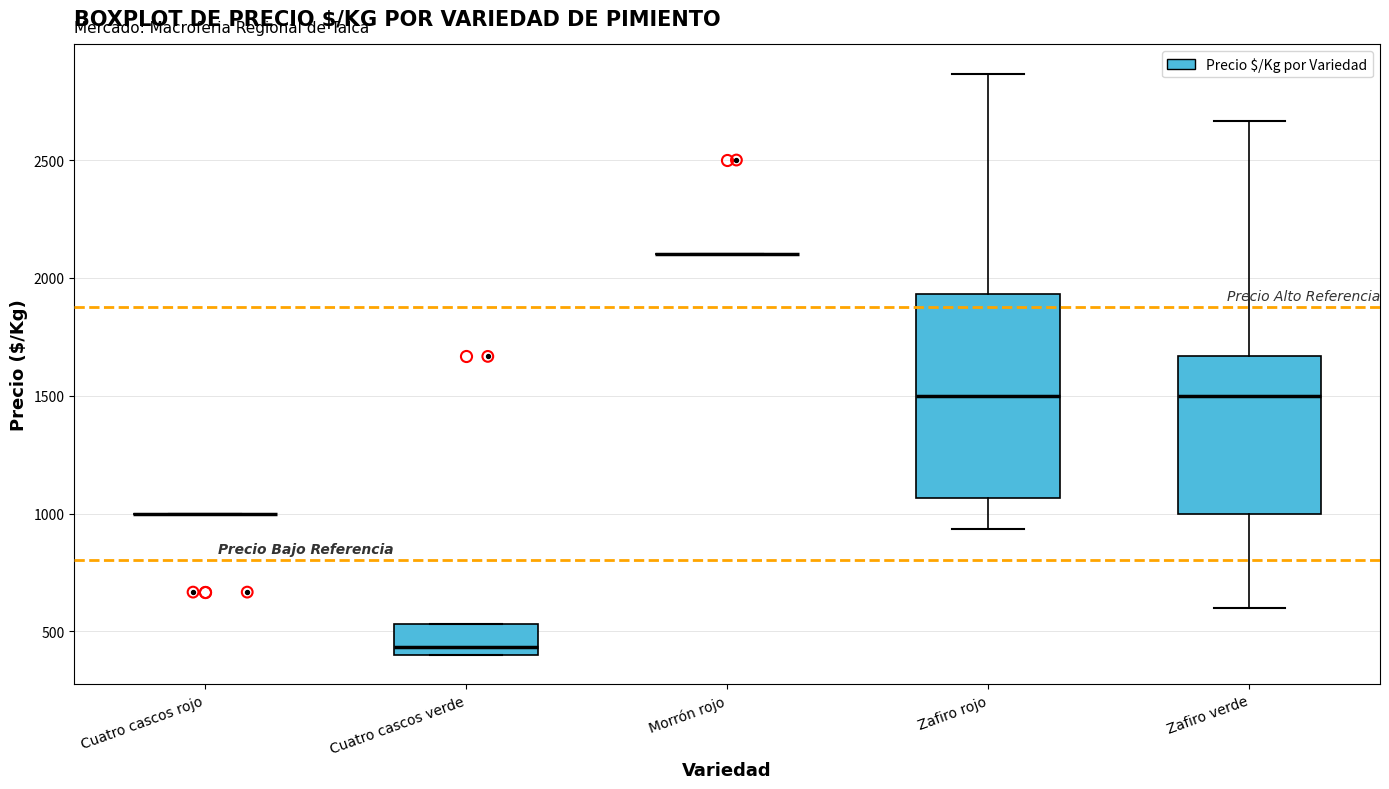

Reading left to right, read every box against the y-axis: the position of its median line, the range the box covers, and the ends of its whiskers. The values are not printed on the chart, so give them approximately, as read against the axis.

Cuatro cascos rojo: box collapsed to a line at 1000, whiskers 1000 to 1000
Cuatro cascos verde: median 450, box 400 to 550, whiskers 400 to 550
Morrón rojo: box collapsed to a line at 2100, whiskers 2100 to 2100
Zafiro rojo: median 1500, box 1050 to 1950, whiskers 950 to 2850
Zafiro verde: median 1500, box 1000 to 1650, whiskers 600 to 2650